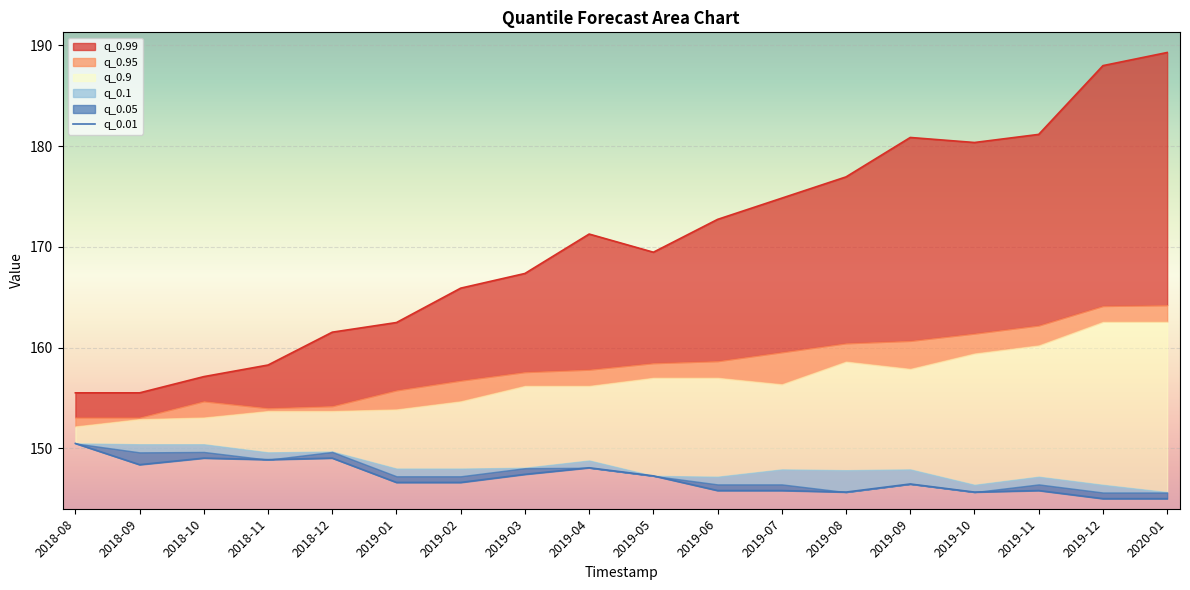

What is the ratio of the value at 2018-08 to the value at 2019-10?

1.0